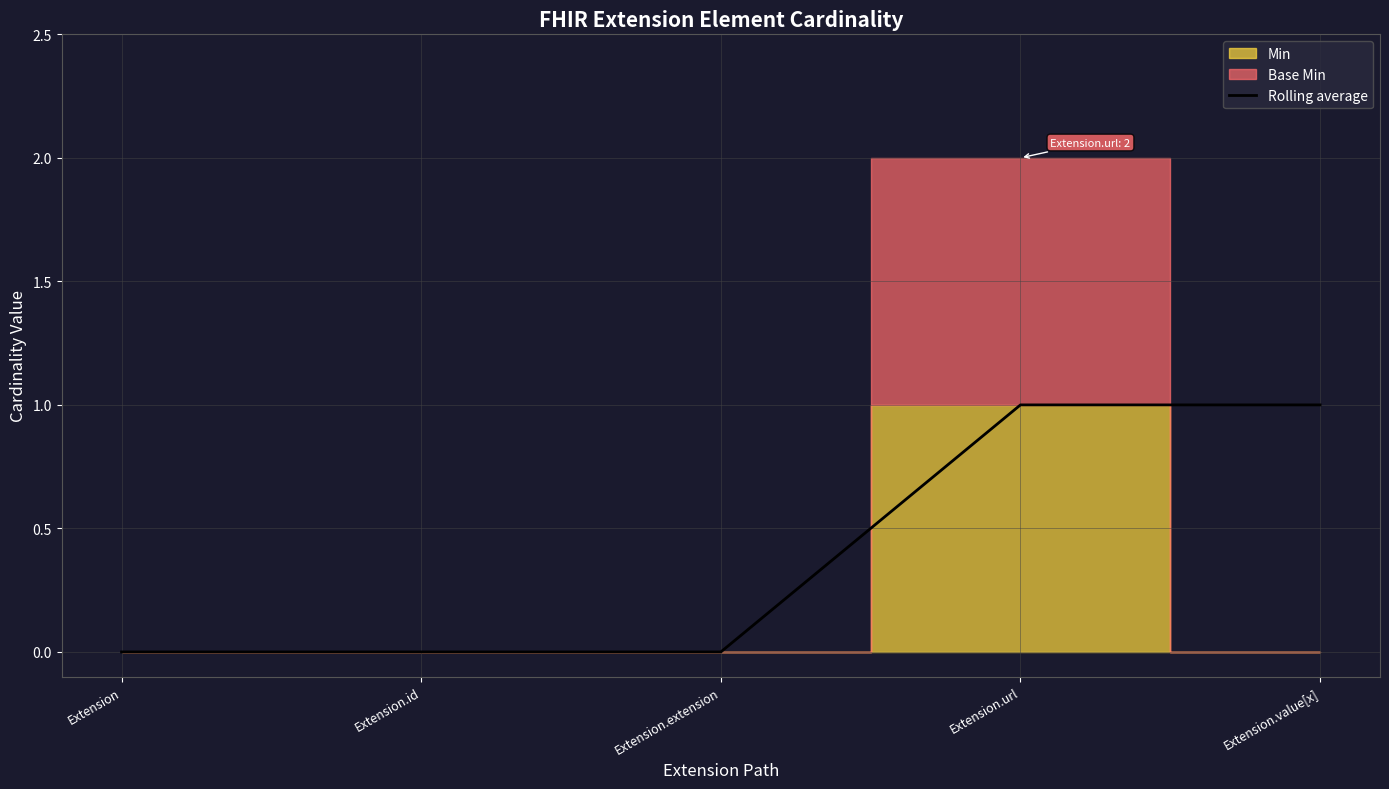

Does the chart display data point markers on the line(s)?

No